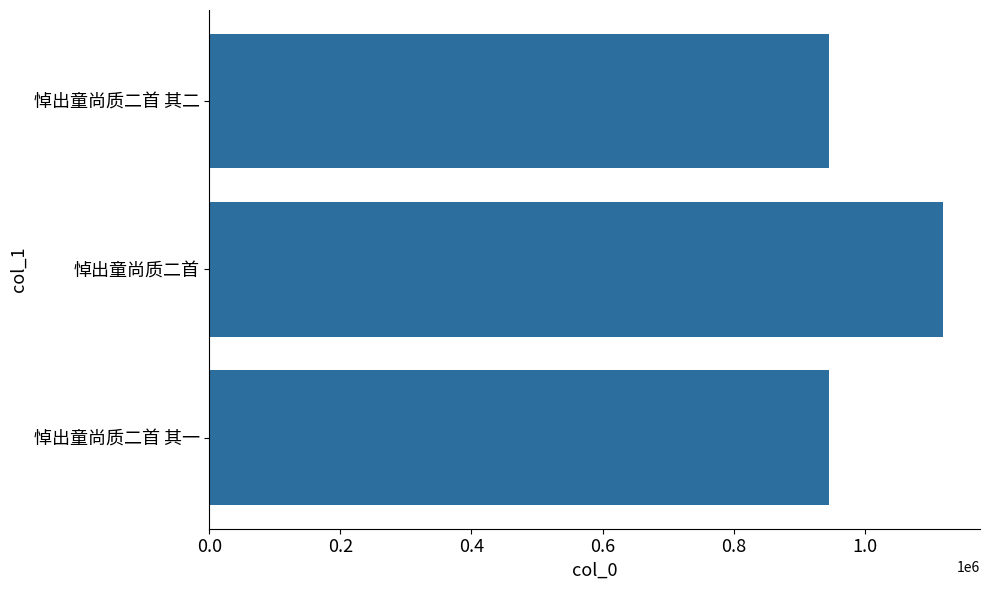

Where is the data nearest to the value 1032644?

悼出童尚质二首 其一